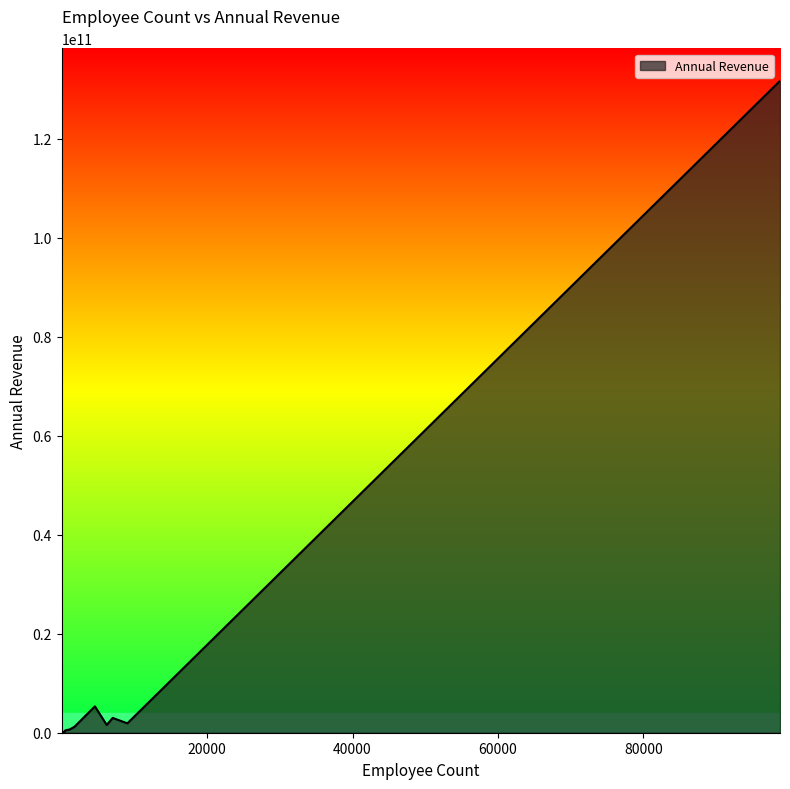

The chart shows a value of 2988603540 at 7020. True or false?

True